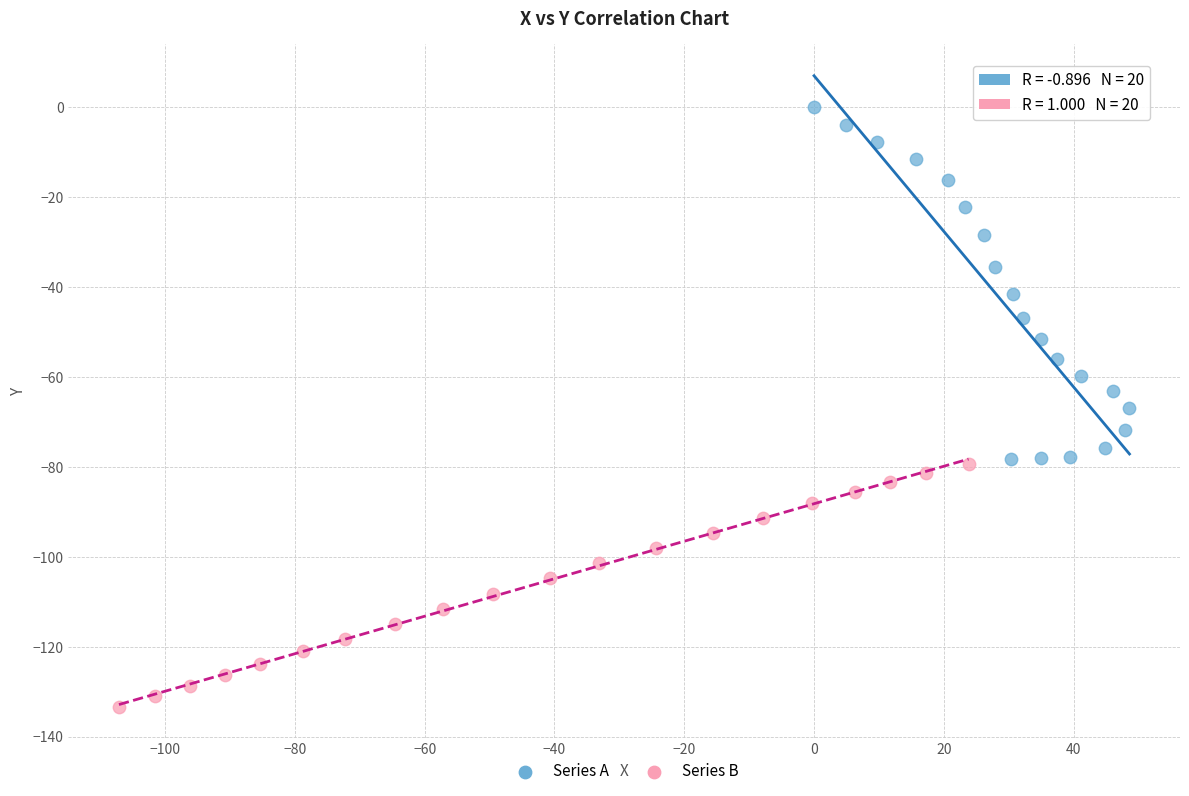

Which series contains the lowest Y value?

Series B